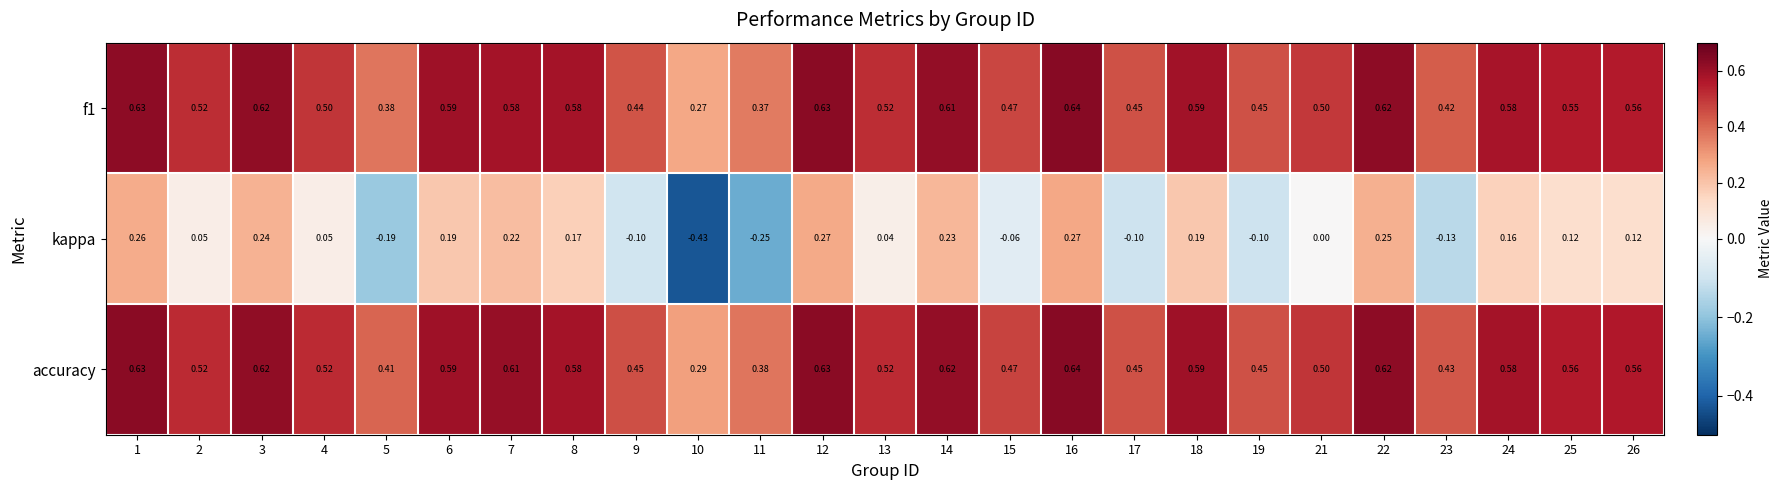

Which series changed the most between 1 and 25?

kappa